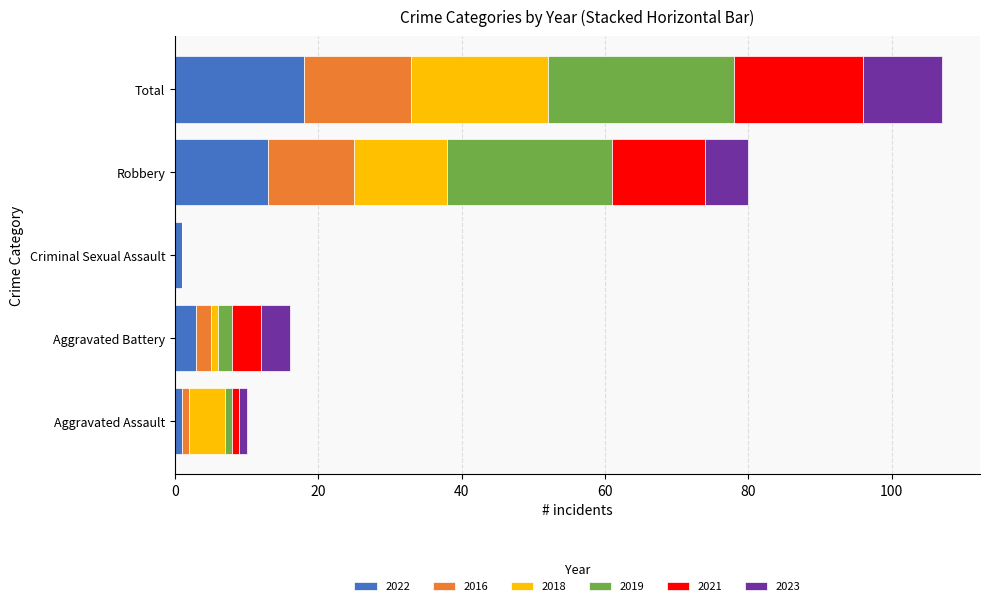

At which category is the sum across all series the highest?

Total